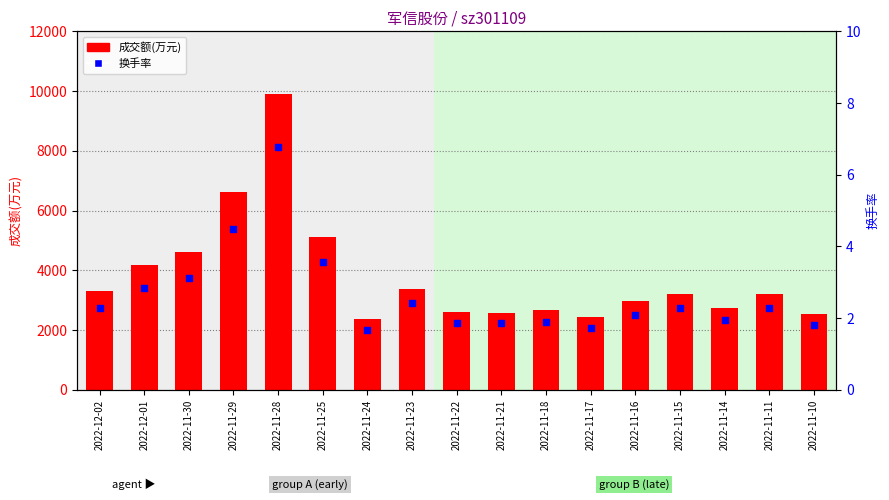

At how many categories does at least one series exceed 2745?

11